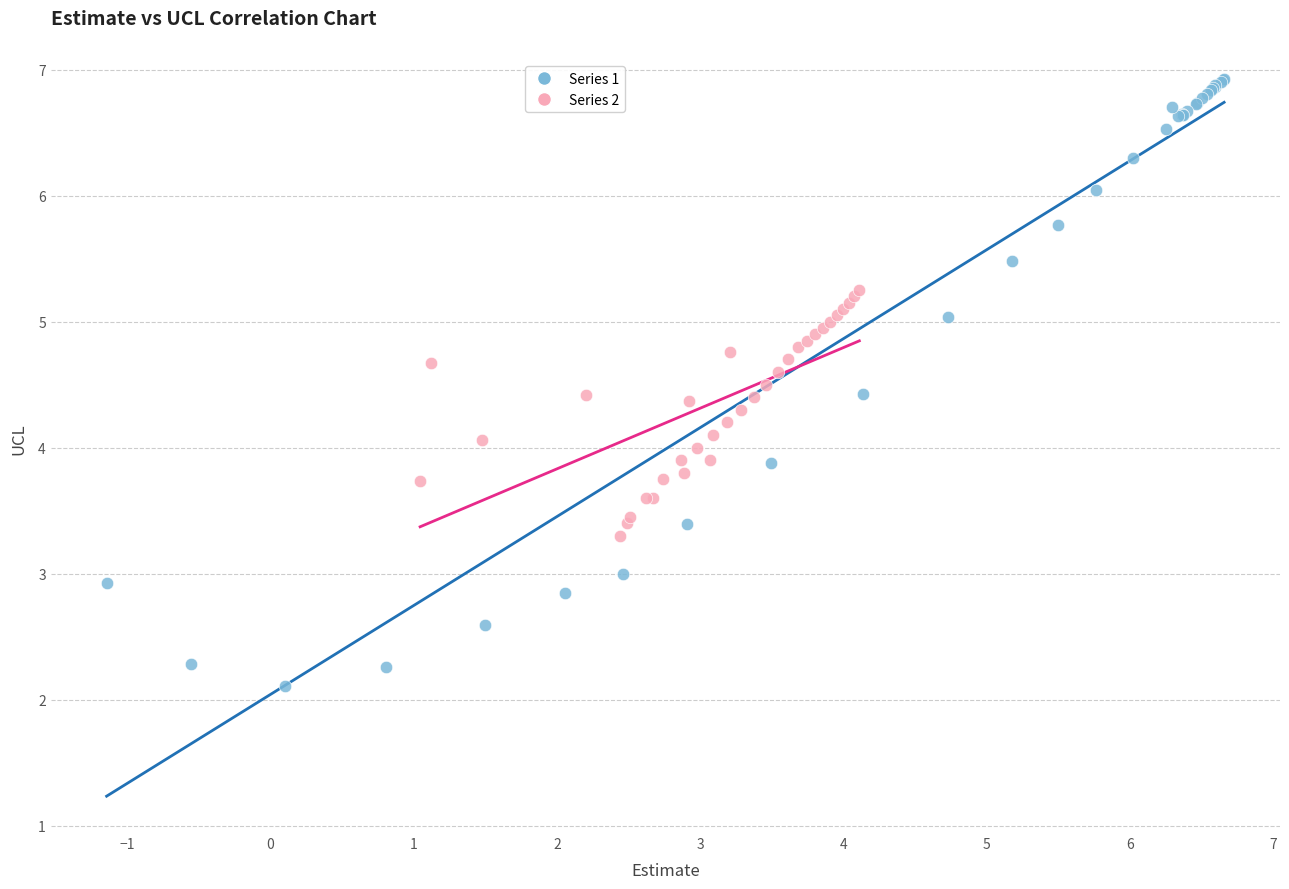

What are all the series names shown in the legend?

Series 1, Series 2